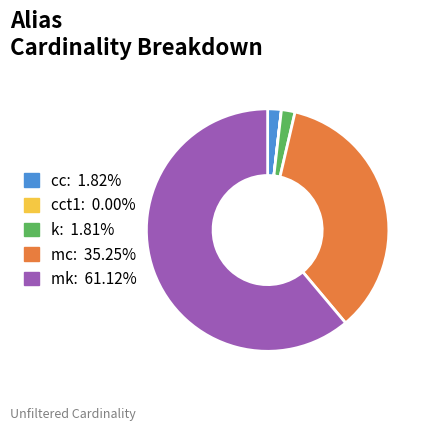

Does any single category account for the majority?

Yes